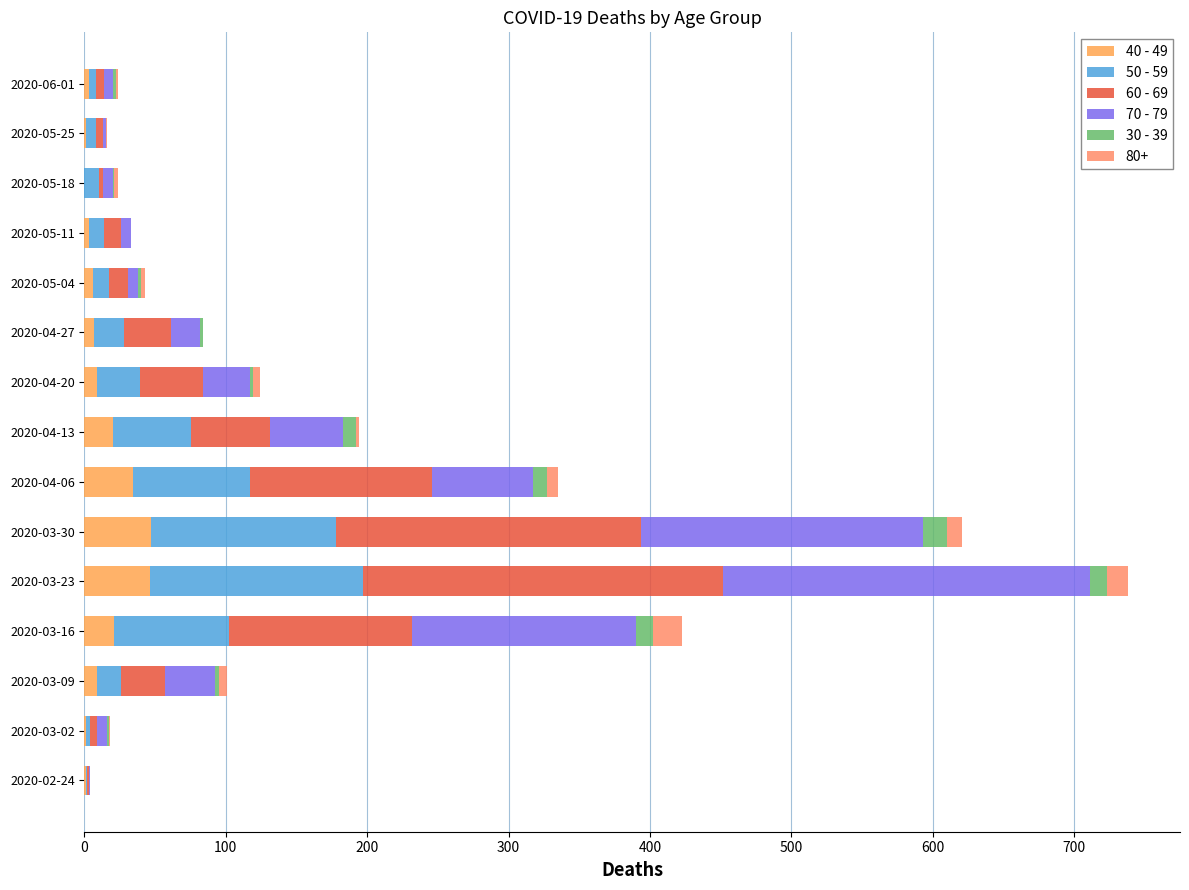

What are all the series names shown in the legend?

40 - 49, 50 - 59, 60 - 69, 70 - 79, 30 - 39, 80+